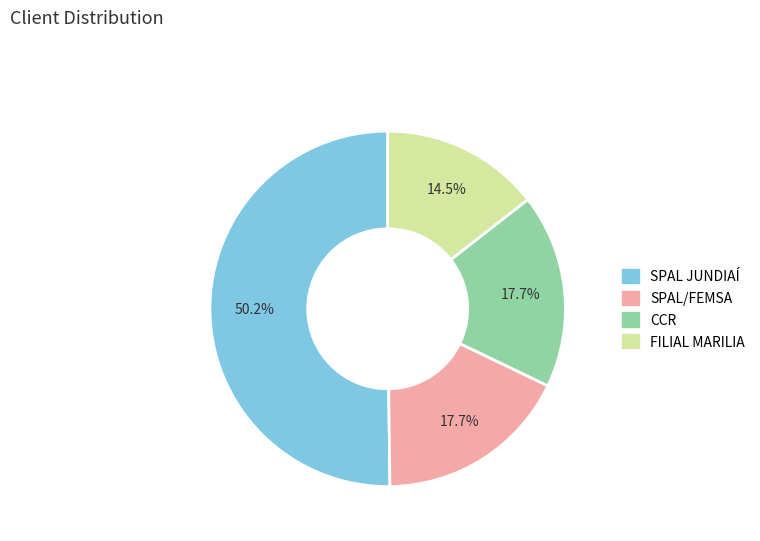

True or false: SPAL/FEMSA accounts for 18% of the total.

True